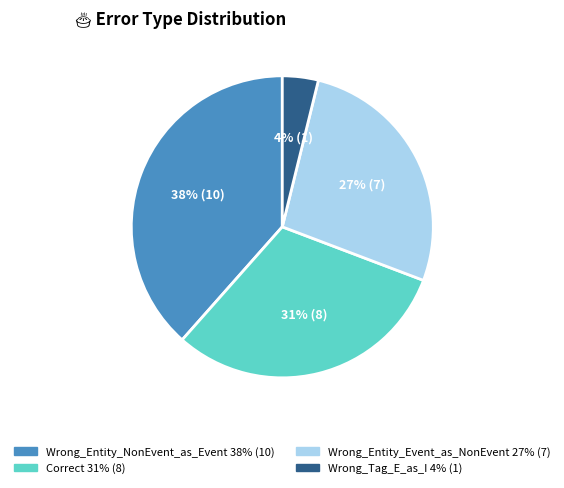

What is the largest slice in the pie chart?

Wrong_Entity_NonEvent_as_Event